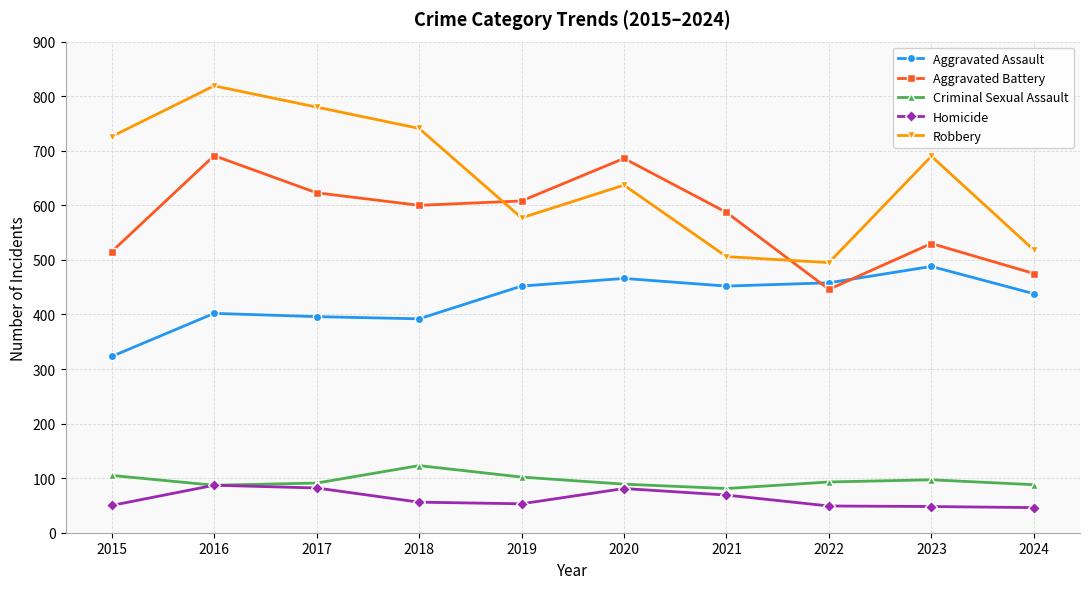

At 2024, list the series in order from smallest to largest.

Homicide, Criminal Sexual Assault, Aggravated Assault, Aggravated Battery, Robbery